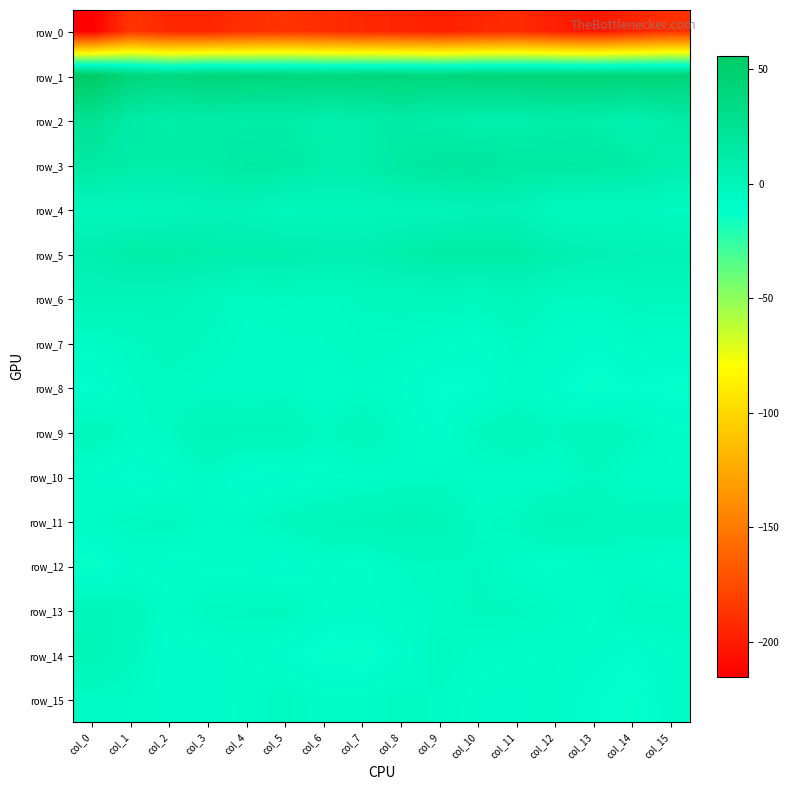

The row_11 series shows -2.7 at col_3. True or false?

False